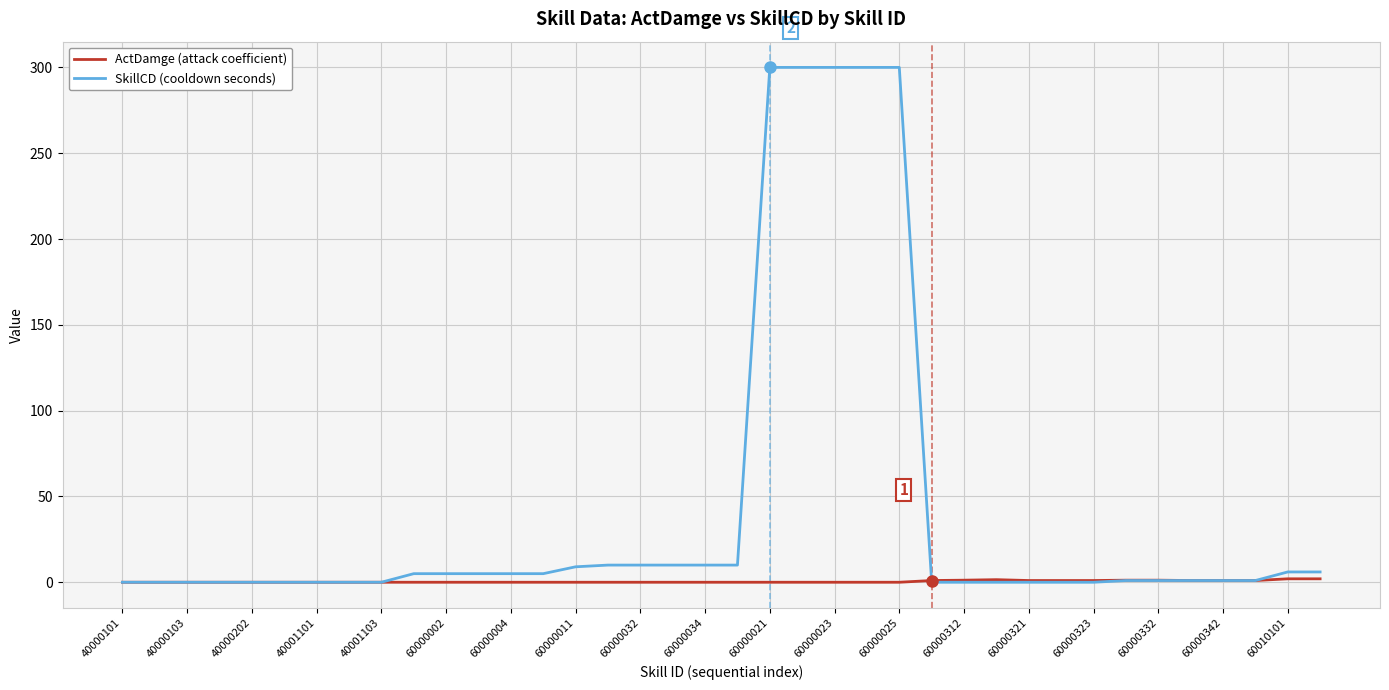

How many values in the SkillCD (cooldown seconds) series are below 1?

15